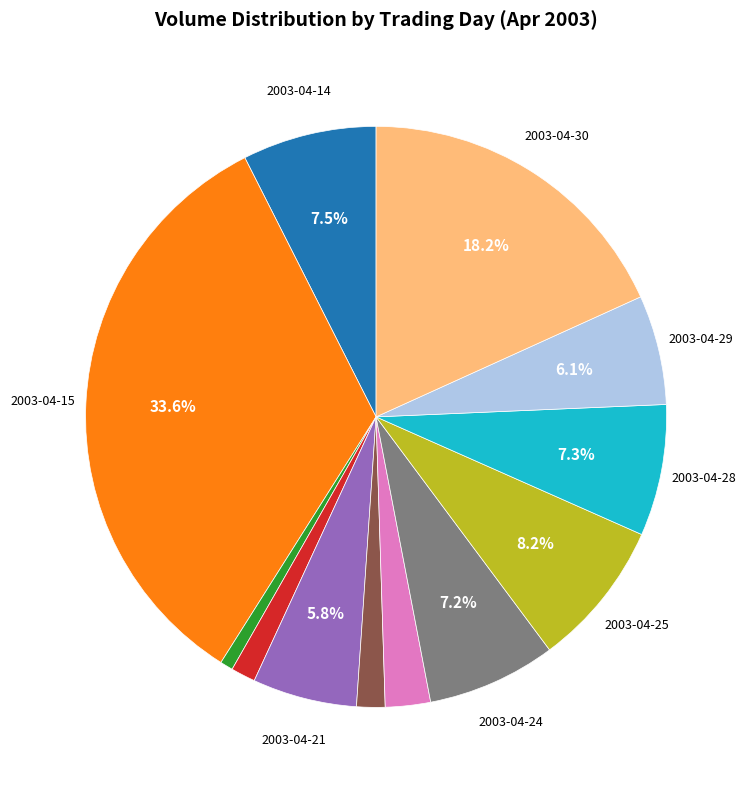

Is there any slice that represents more than half of the pie?

No